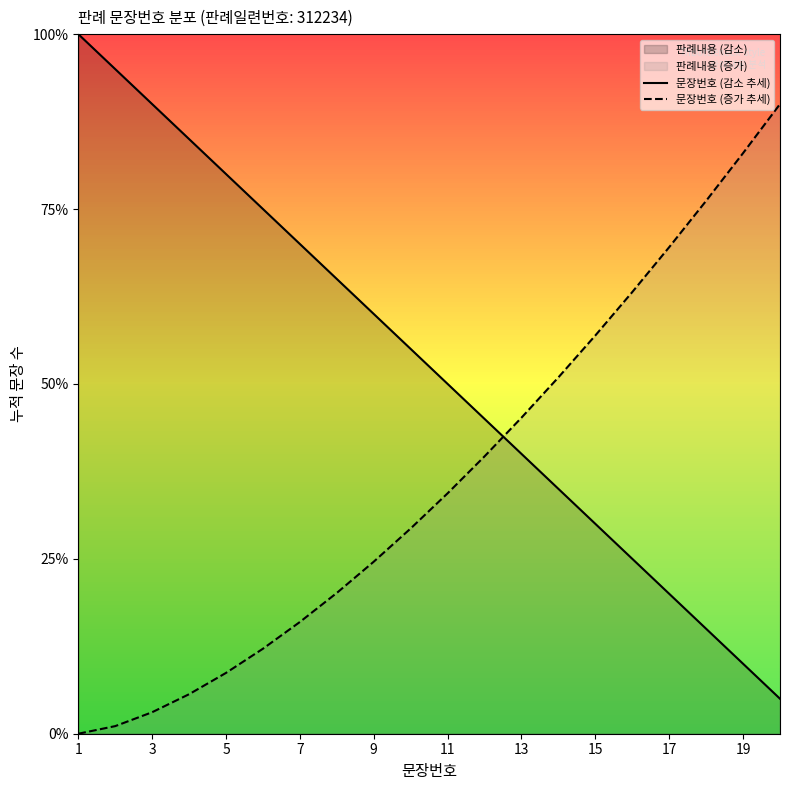

Rank the series by their maximum value, from highest to lowest.

문장번호 (감소 추세), 문장번호 (증가 추세)